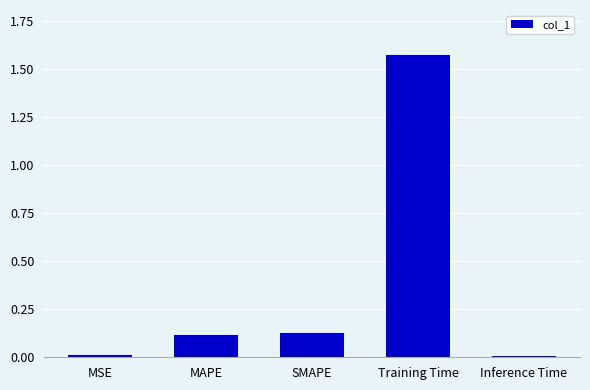

What is the label of the 1st bar from the left?

MSE